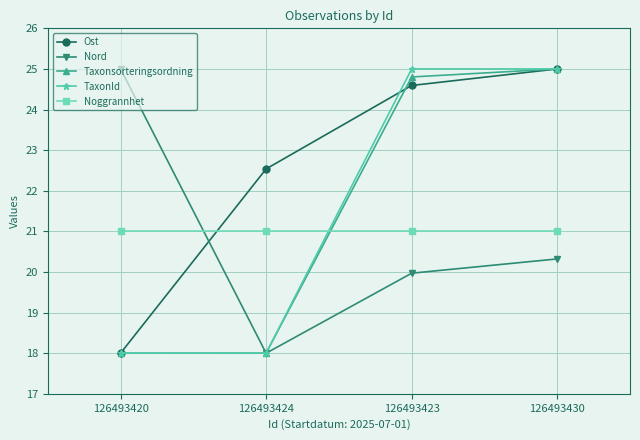

Reading left to right, transcribe all the data shown in this chart.

Ost: 126493420=18.0	126493424=22.5	126493423=24.6	126493430=25.0
Nord: 126493420=25.0	126493424=18.0	126493423=20.0	126493430=20.3
Taxonsorteringsordning: 126493420=18.0	126493424=18.0	126493423=24.8	126493430=25.0
TaxonId: 126493420=18.0	126493424=18.0	126493423=25.0	126493430=25.0
Noggrannhet: 126493420=21.0	126493424=21.0	126493423=21.0	126493430=21.0